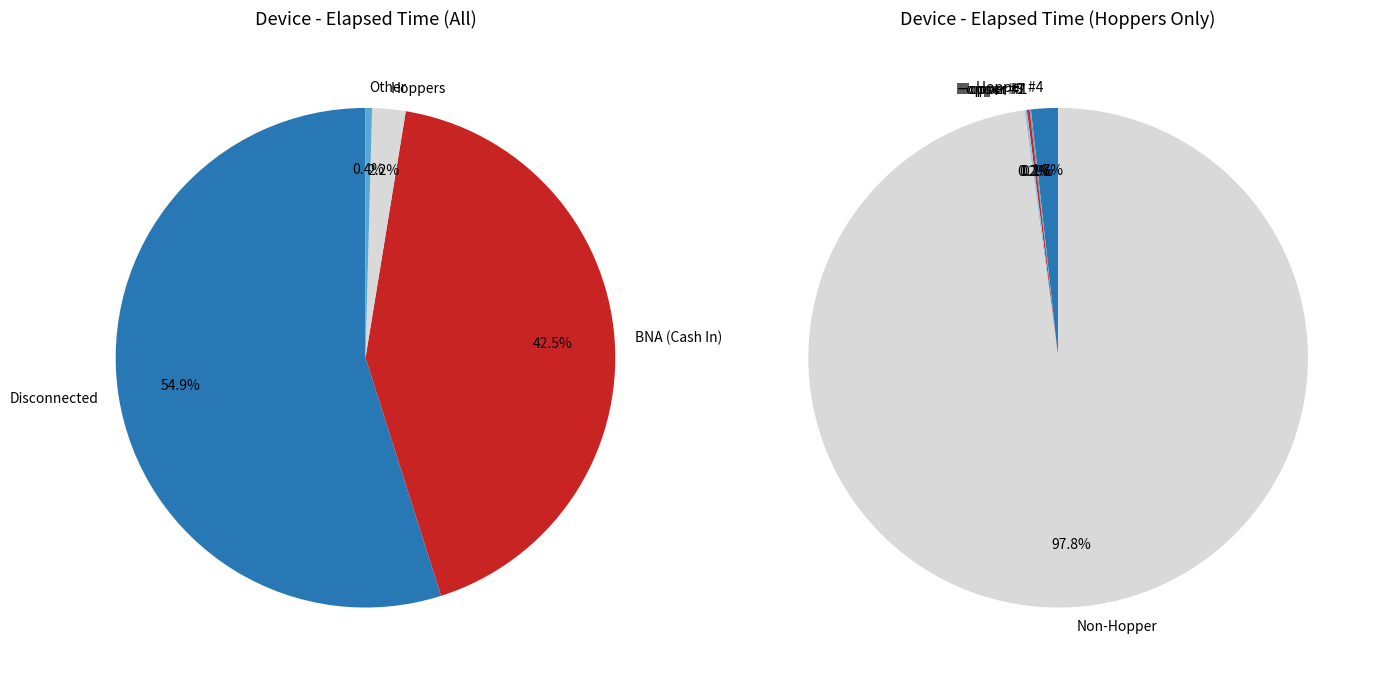

True or false: Hopper #1 accounts for 0% of the total.

True